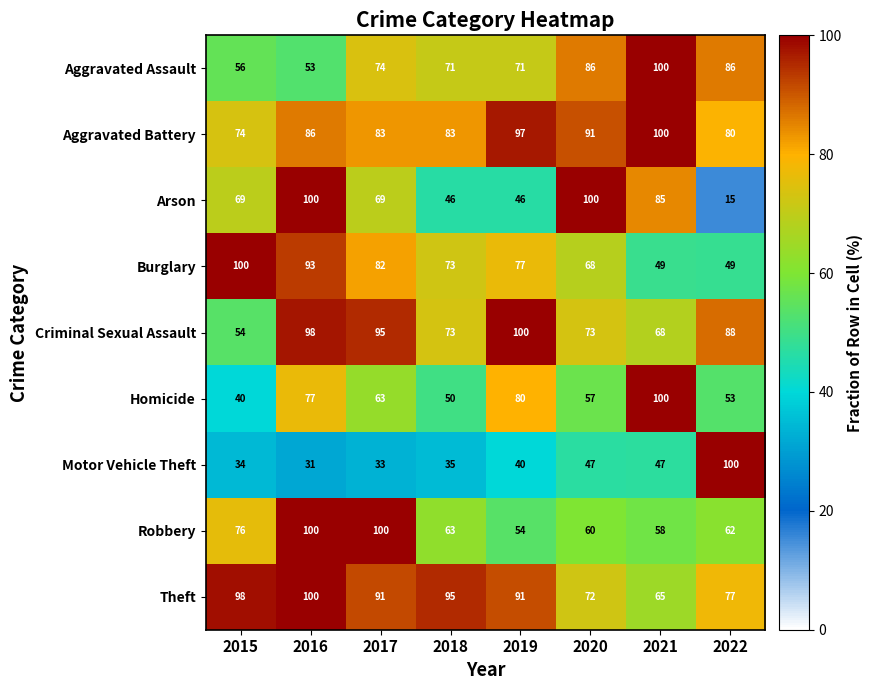

At which label does Burglary first exceed 77?

2015